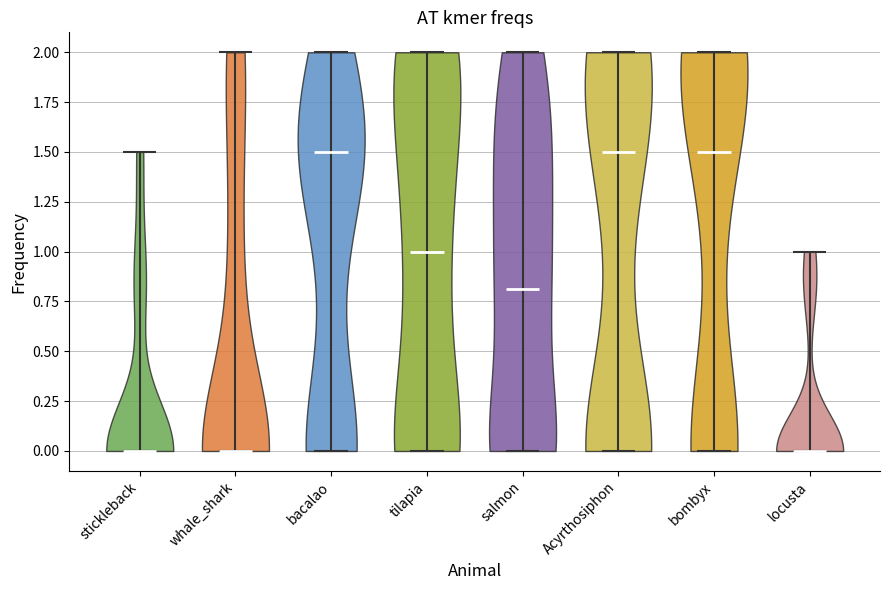

Reading left to right, read every violin against the y-axis: where its median line is, and the lowest and highest points it reaches. The values are not printed on the chart, so give them approximately, as read against the axis.

stickleback: median line 0.0, lowest point 0.0, highest point 1.5
whale_shark: median line 0.0, lowest point 0.0, highest point 2.0
bacalao: median line 1.5, lowest point 0.0, highest point 2.0
tilapia: median line 1.0, lowest point 0.0, highest point 2.0
salmon: median line 0.8, lowest point 0.0, highest point 2.0
Acyrthosiphon: median line 1.5, lowest point 0.0, highest point 2.0
bombyx: median line 1.5, lowest point 0.0, highest point 2.0
locusta: median line 0.0, lowest point 0.0, highest point 1.0